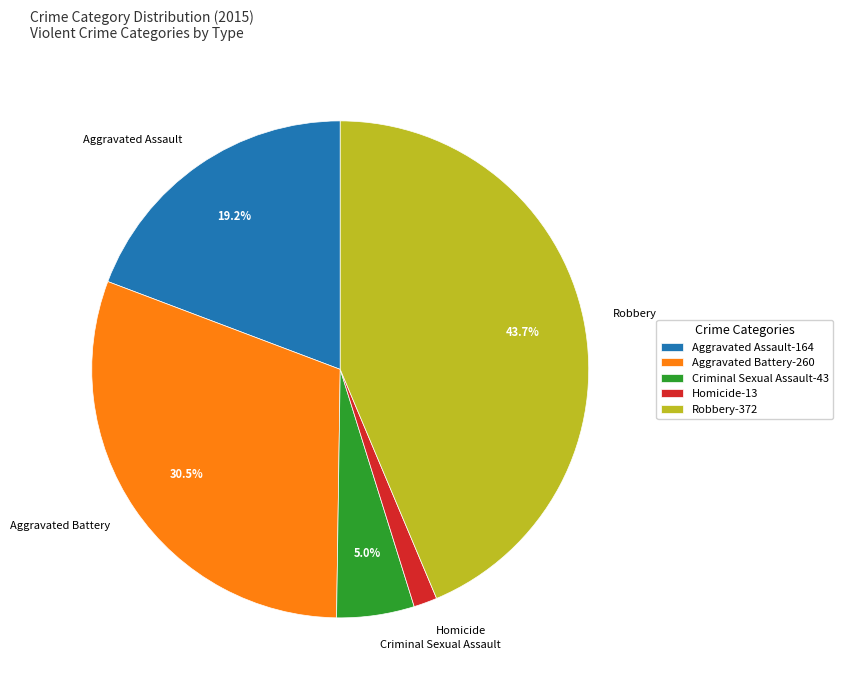

Is it true that Aggravated Assault is 6% of the pie?

False